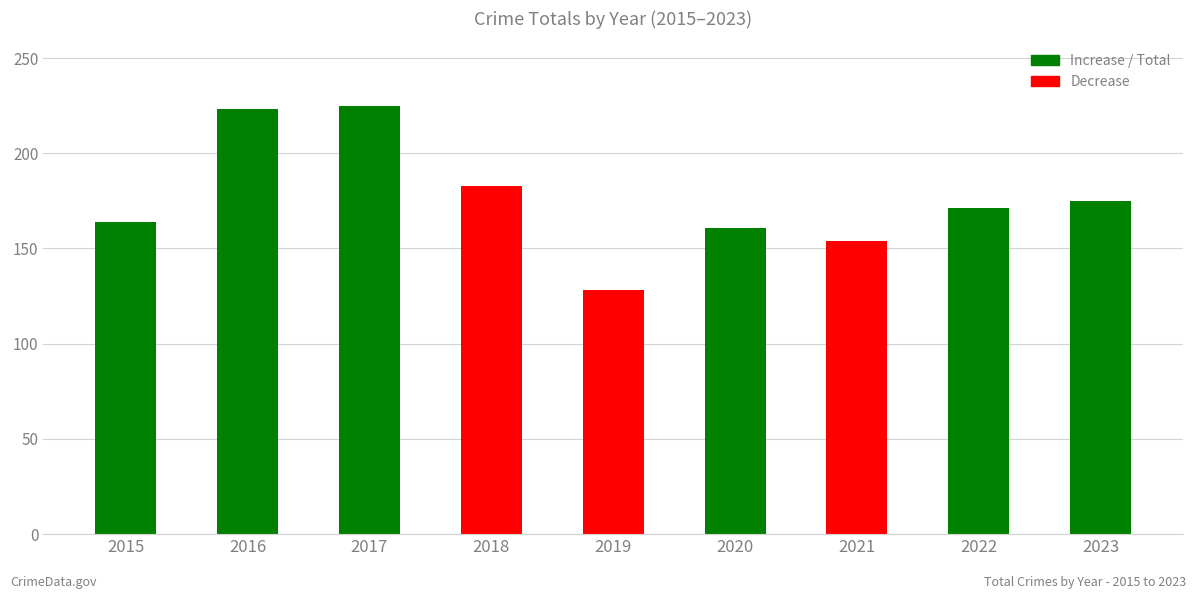

What is the sum of all values?

1584